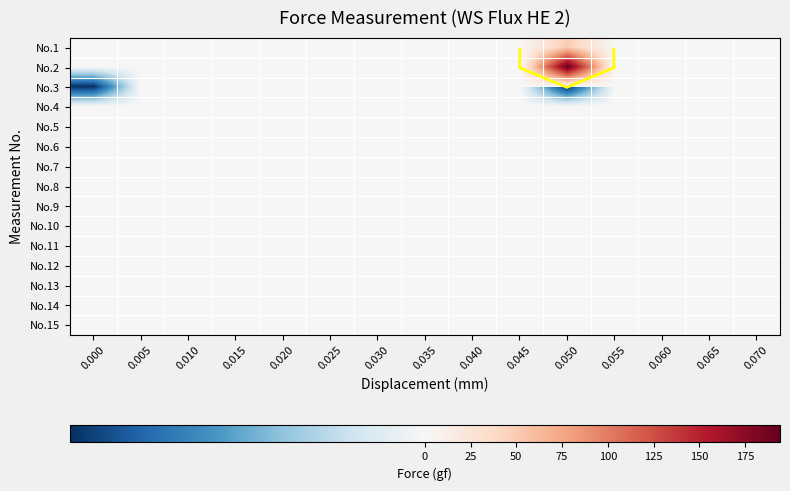

List the series in order of their peak value, lowest first.

No.3, No.4, No.5, No.6, No.7, No.8, No.9, No.10, No.11, No.12, No.13, No.14, No.15, No.1, No.2